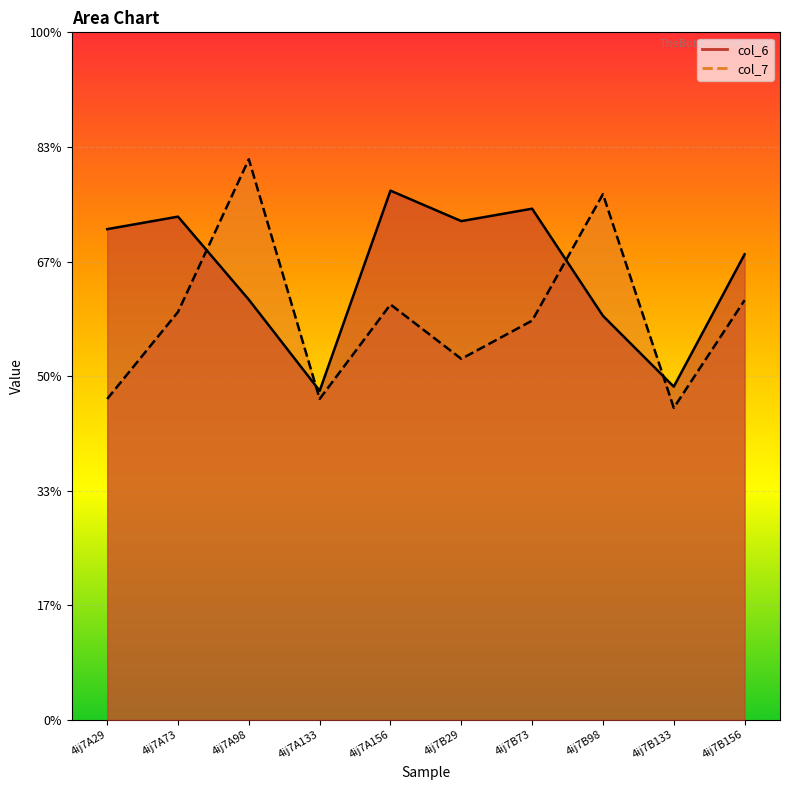

At which label is col_6 closest to 7?

4ij7B98